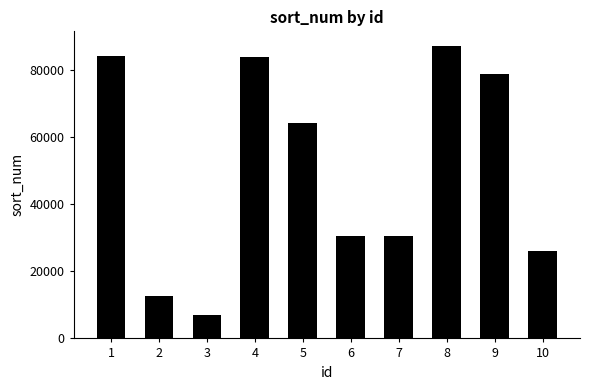

What is the sum of the values at 5 and 2?

76914